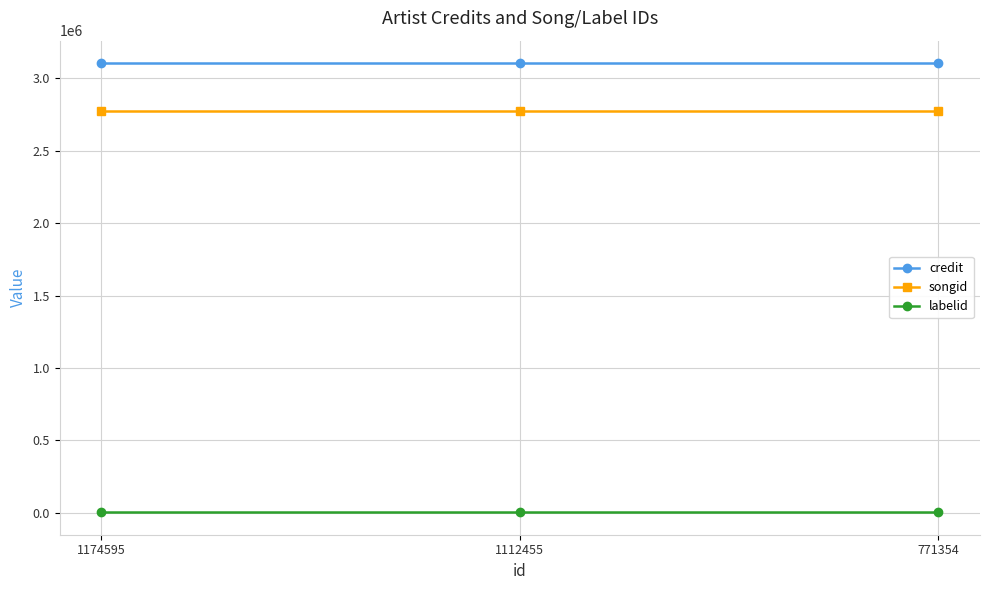

Does the chart display data point markers on the line(s)?

Yes